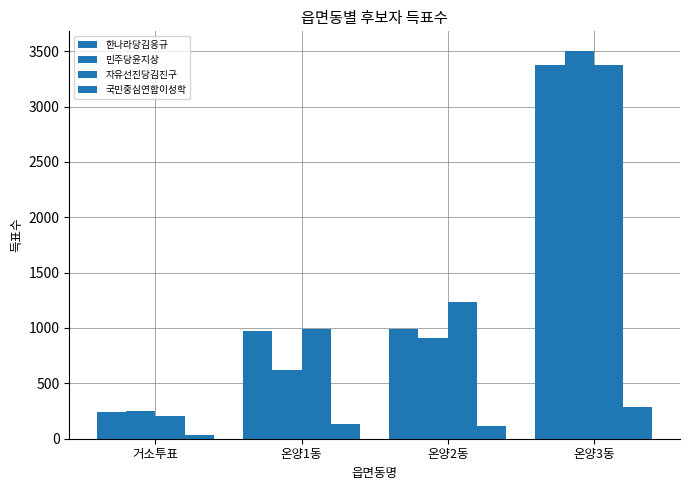

How many series are shown in this chart?

4